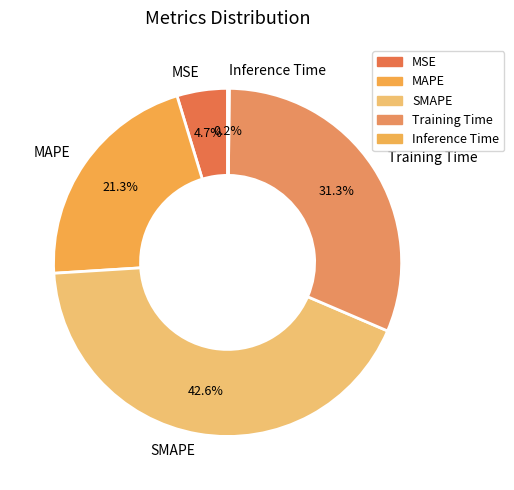

Combined, do Training Time and MSE account for over 50%?

No